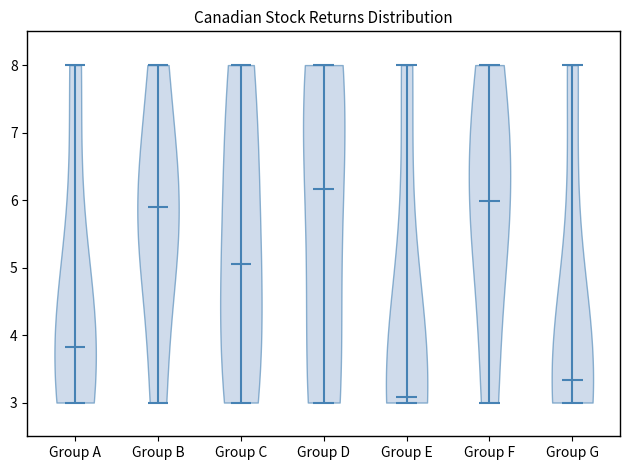

Reading left to right, read every violin against the y-axis: where its median line is, and the lowest and highest points it reaches. The values are not printed on the chart, so give them approximately, as read against the axis.

Group A: median line 3.8, lowest point 3.0, highest point 8.0
Group B: median line 5.9, lowest point 3.0, highest point 8.0
Group C: median line 5.1, lowest point 3.0, highest point 8.0
Group D: median line 6.2, lowest point 3.0, highest point 8.0
Group E: median line 3.1, lowest point 3.0, highest point 8.0
Group F: median line 6.0, lowest point 3.0, highest point 8.0
Group G: median line 3.3, lowest point 3.0, highest point 8.0